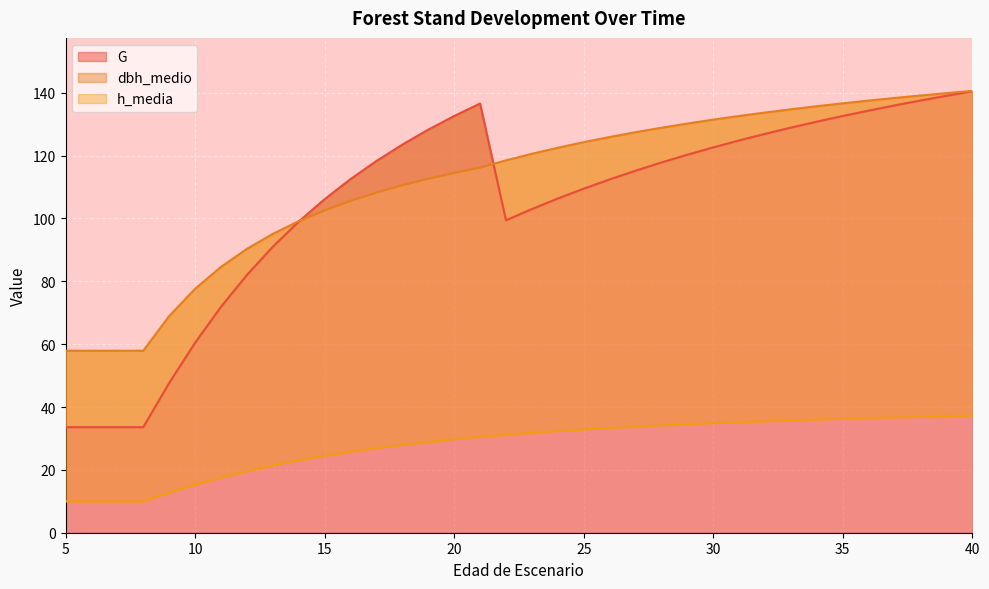

Which has a higher value, 36 or 23?

36